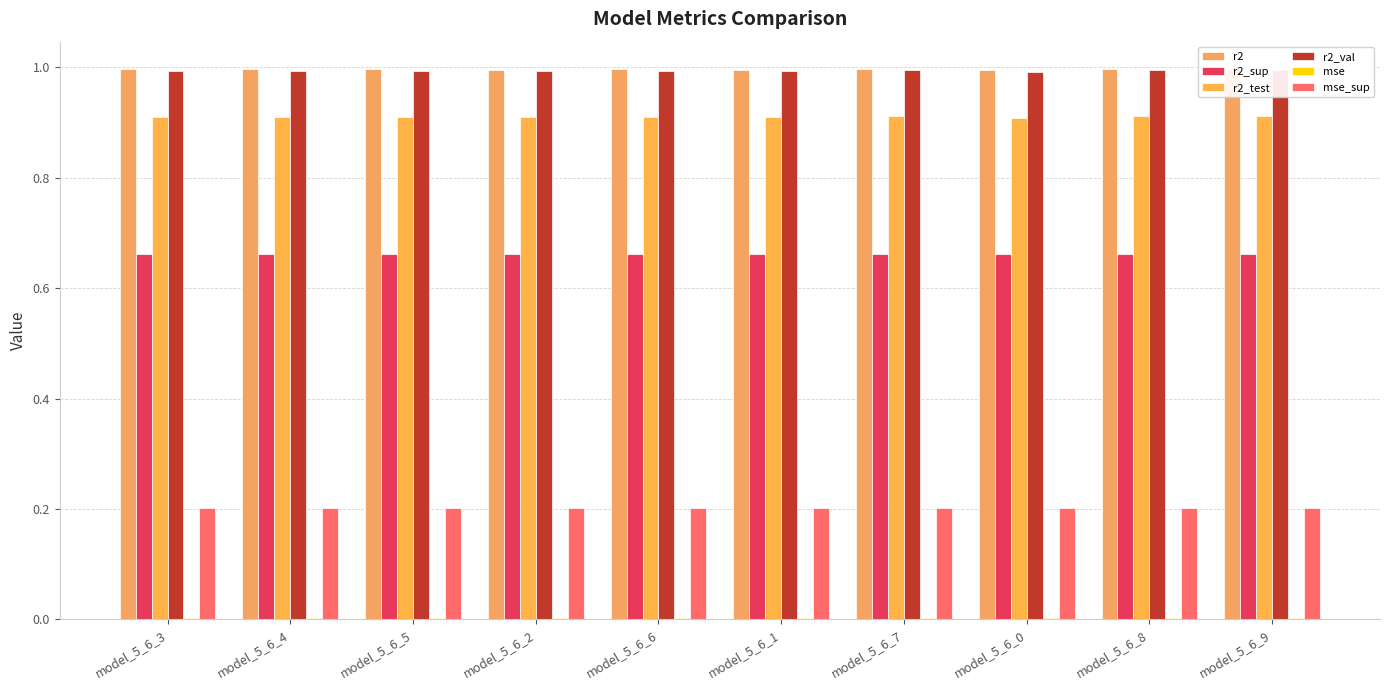

Which has a higher value, model_5_6_6 or model_5_6_3?

model_5_6_6